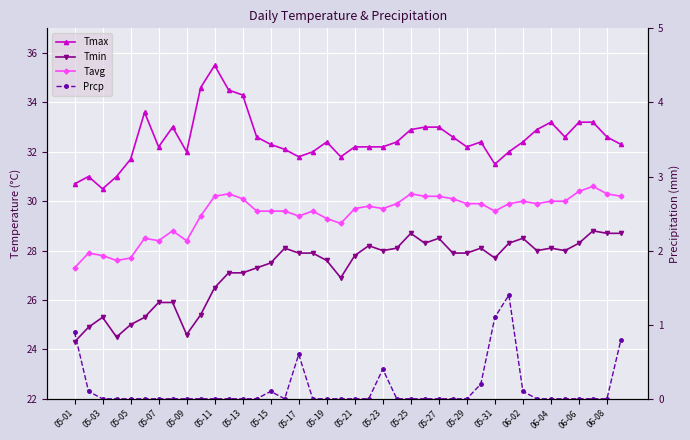

True or false: Tavg and Tmin cross at least once.

False